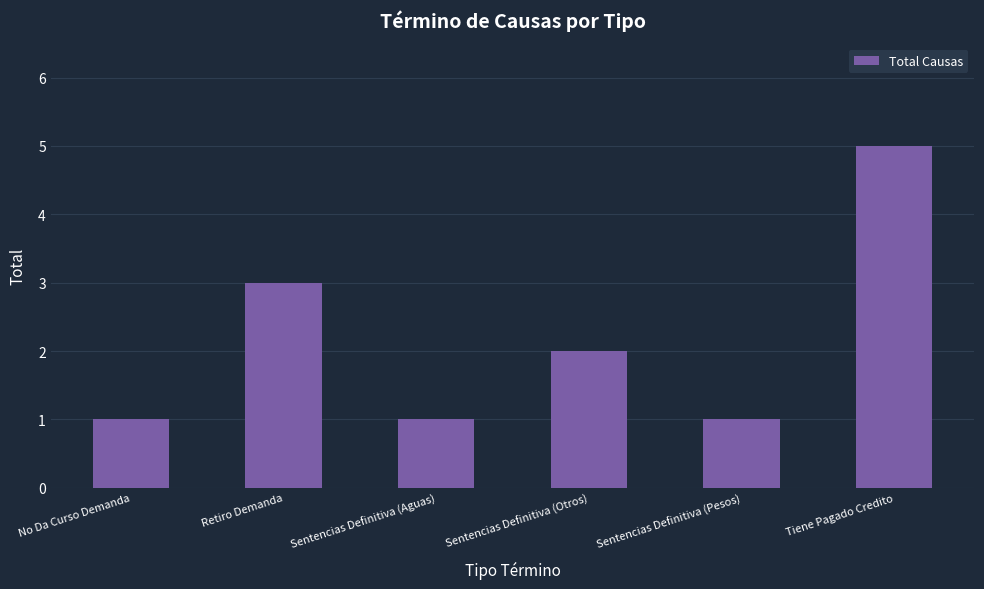

What is the label of the 2nd bar from the right?

Sentencias Definitiva (Pesos)